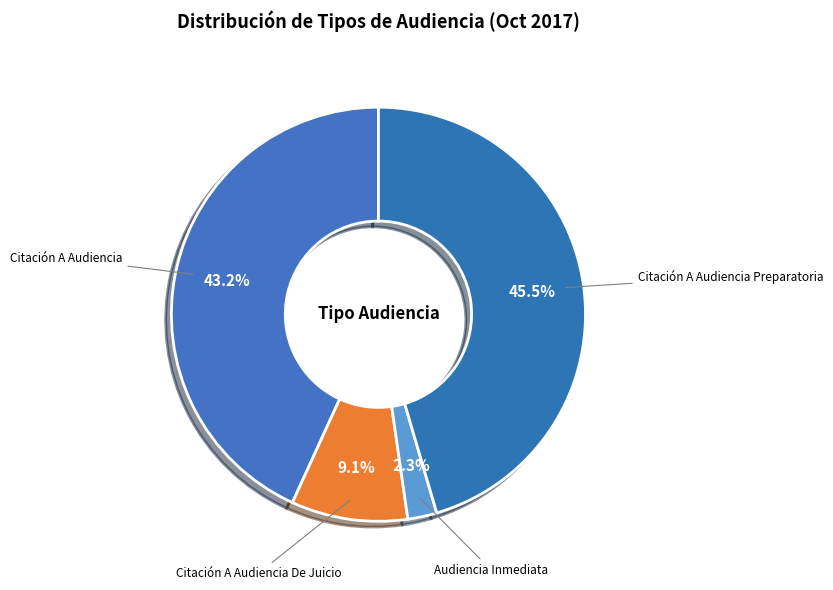

Count the number of slices in the pie.

4